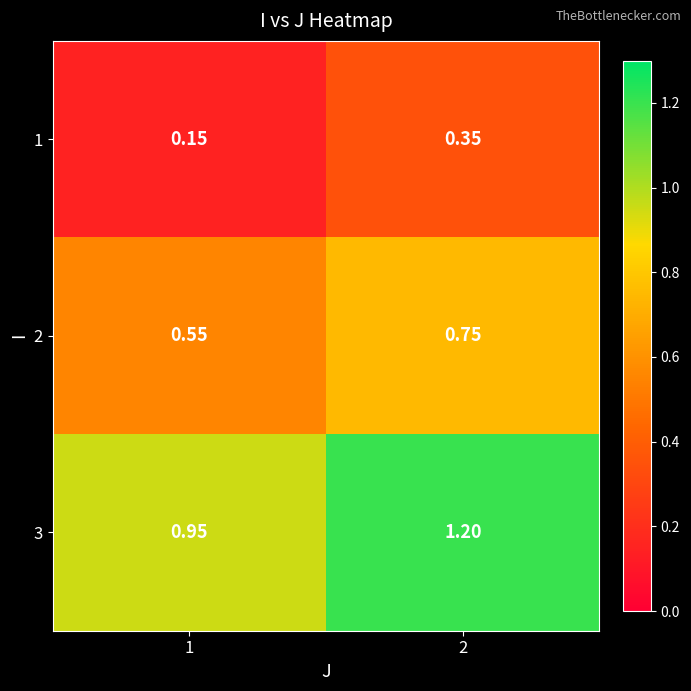

Is the value of 3 at 1 greater than the value of 2 at 2?

Yes